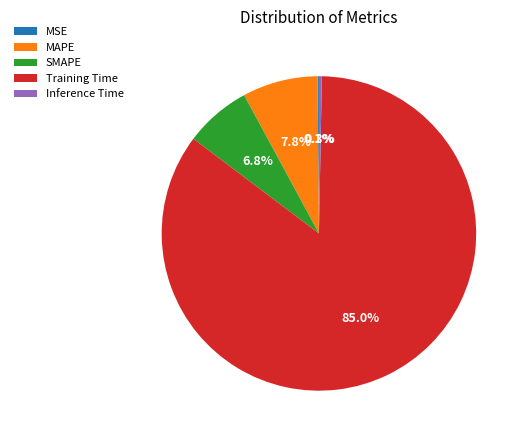

Which slice represents more than half of the pie?

Training Time